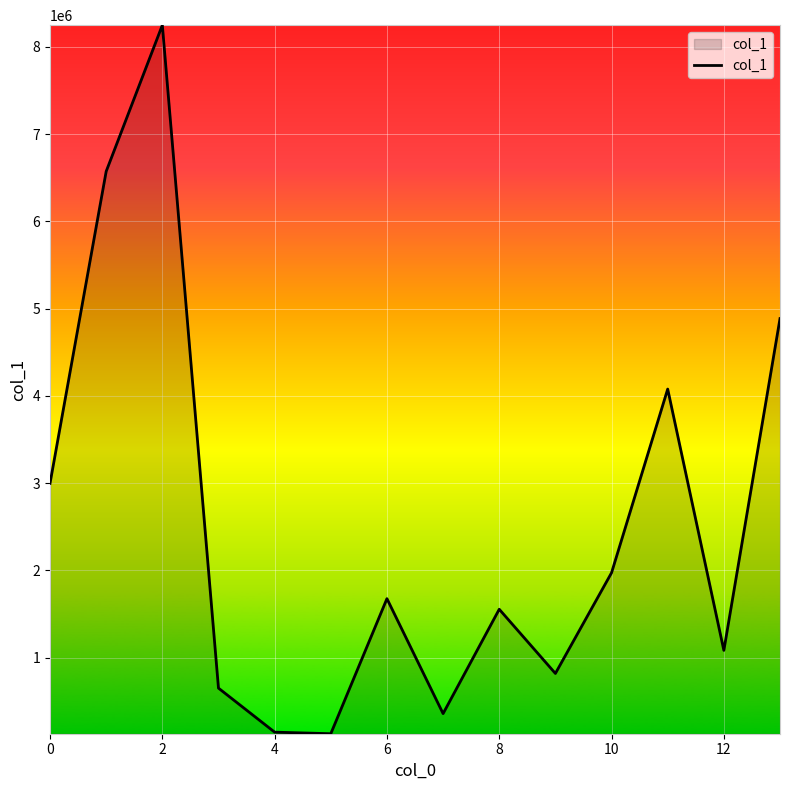

What is the difference between the maximum and minimum values?

8119239.9